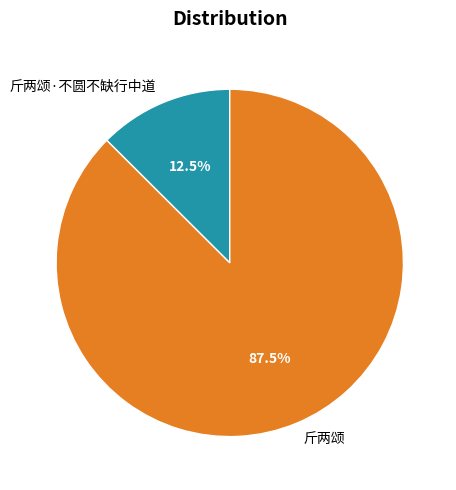

Which slice is the largest?

斤两颂